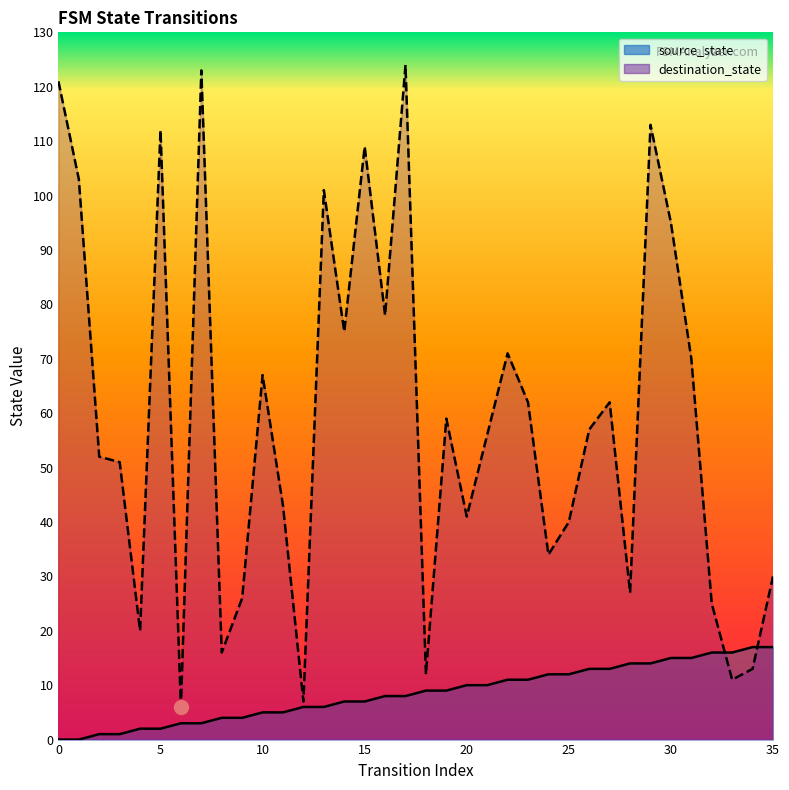

How many lines are shown in the chart?

2